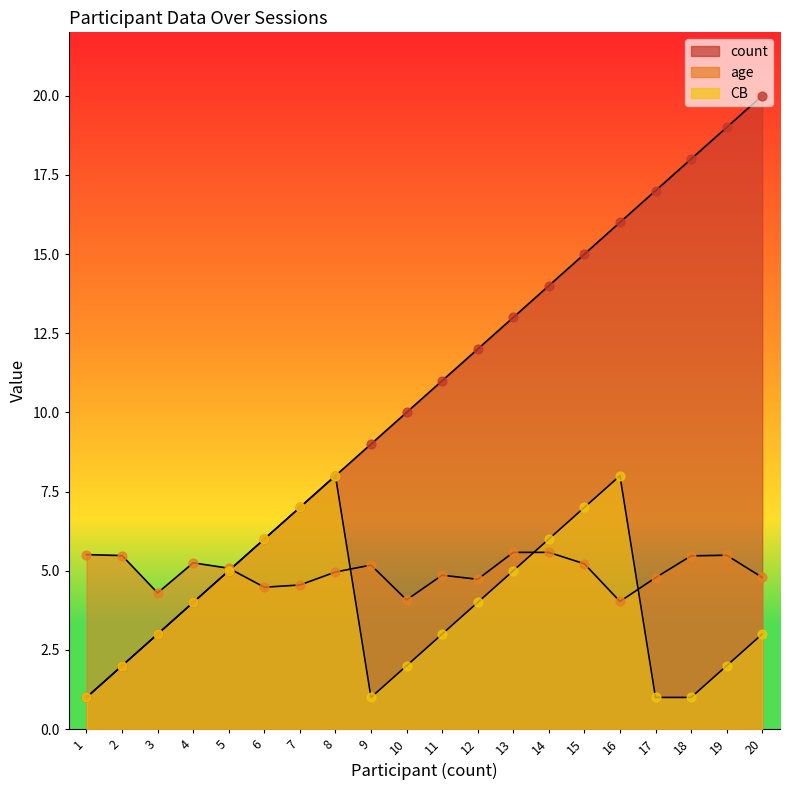

Is the value of count at 9 greater than the value of age at 19?

Yes